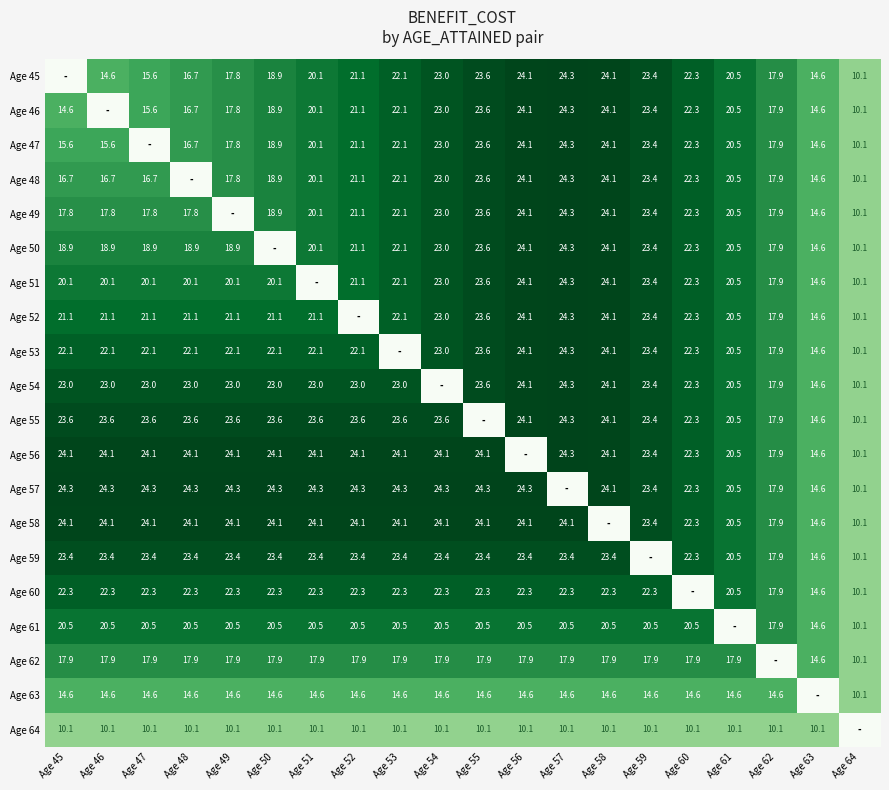

The Age 57 series shows 39.5 at Age 52. True or false?

False